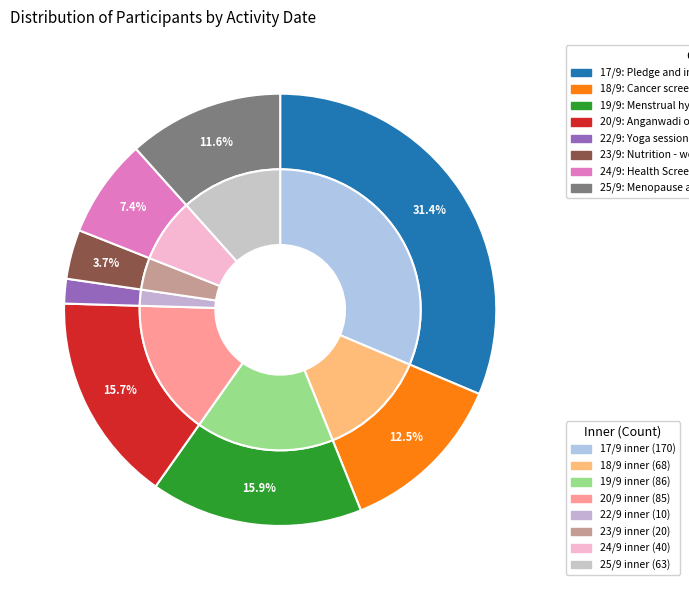

Is there a majority slice in this chart?

No